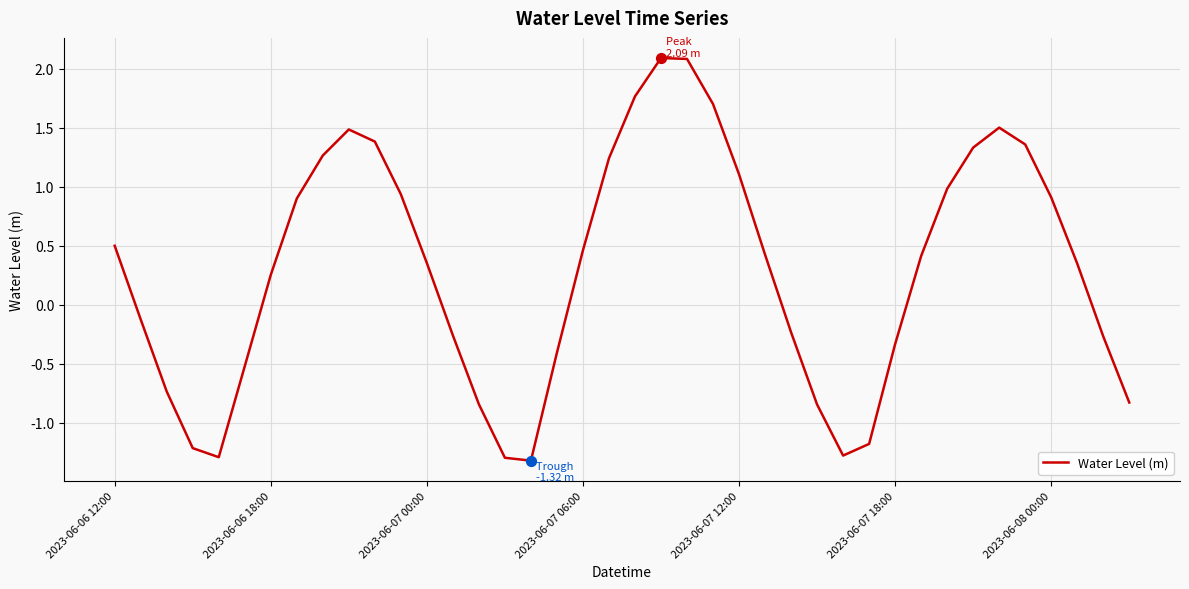

What is the minimum value shown in the chart?

-1.3